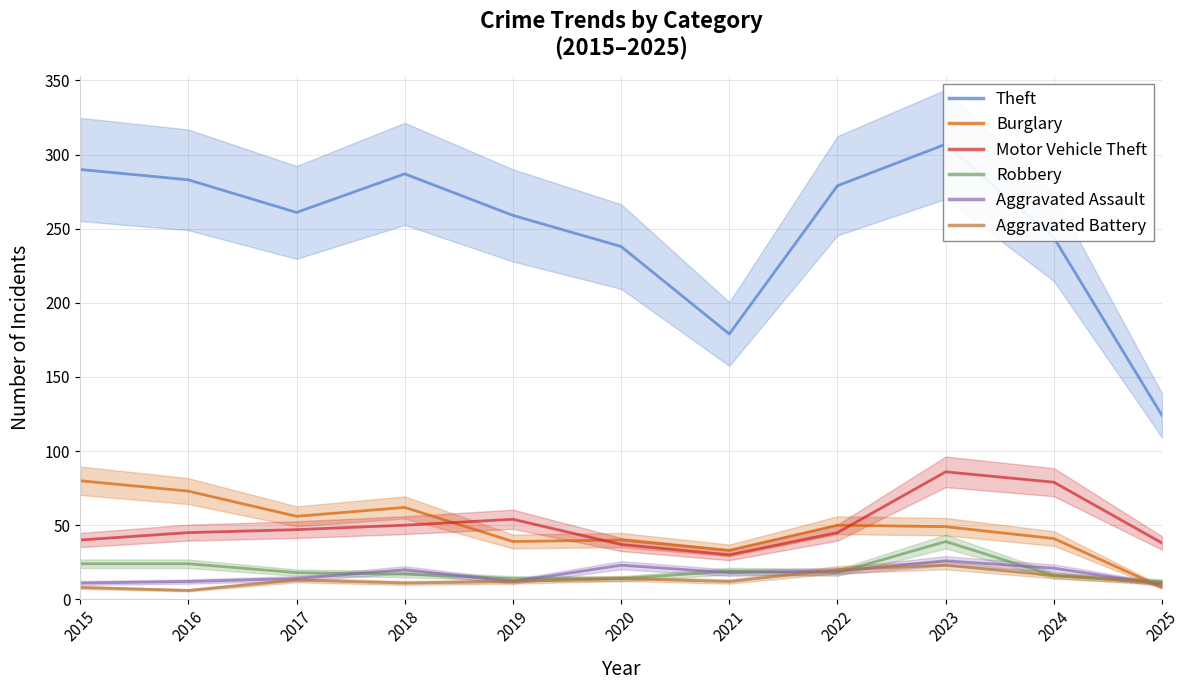

Where is the first local minimum for Robbery?

2022